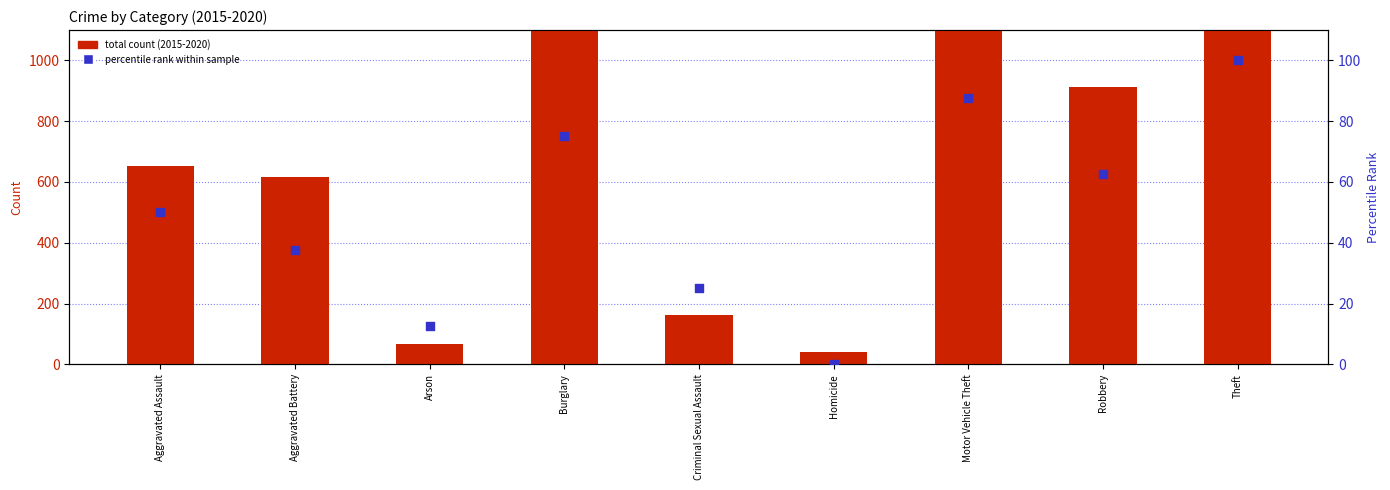

What are all the series names shown in the legend?

total count (2015-2020), percentile rank within sample